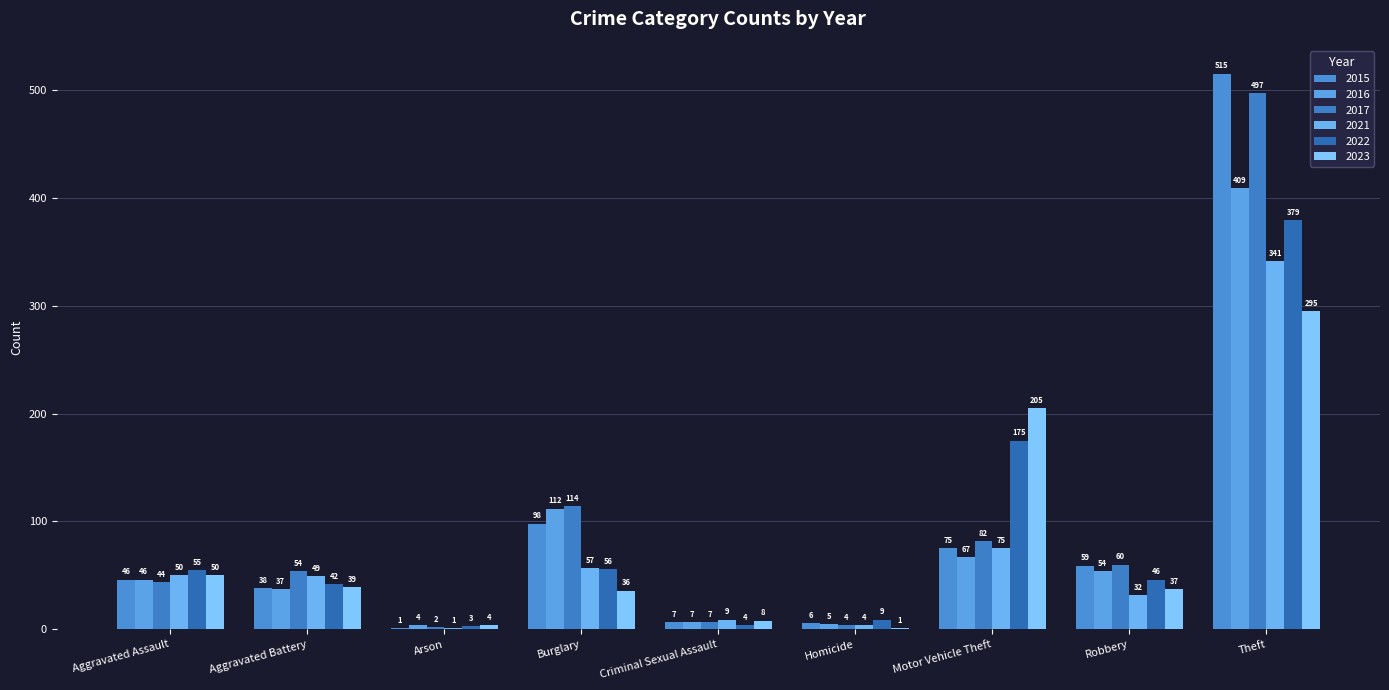

What is the difference between the second highest and second lowest values in the 2022 series?

171